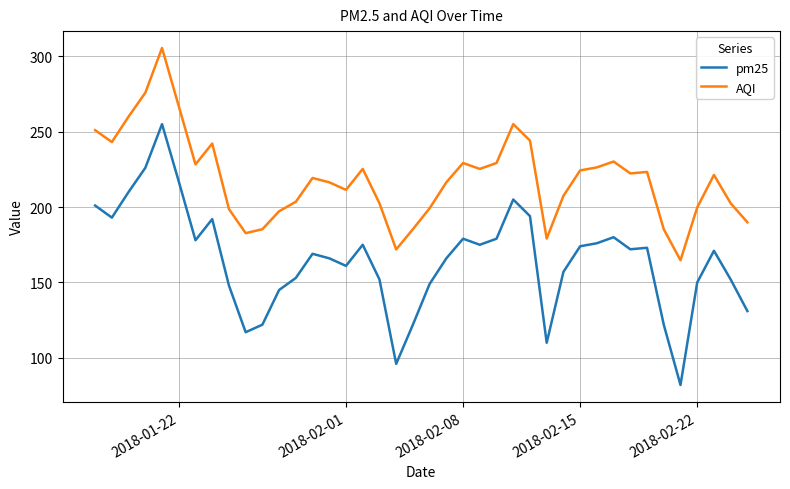

What are all the series names shown in the legend?

pm25, AQI